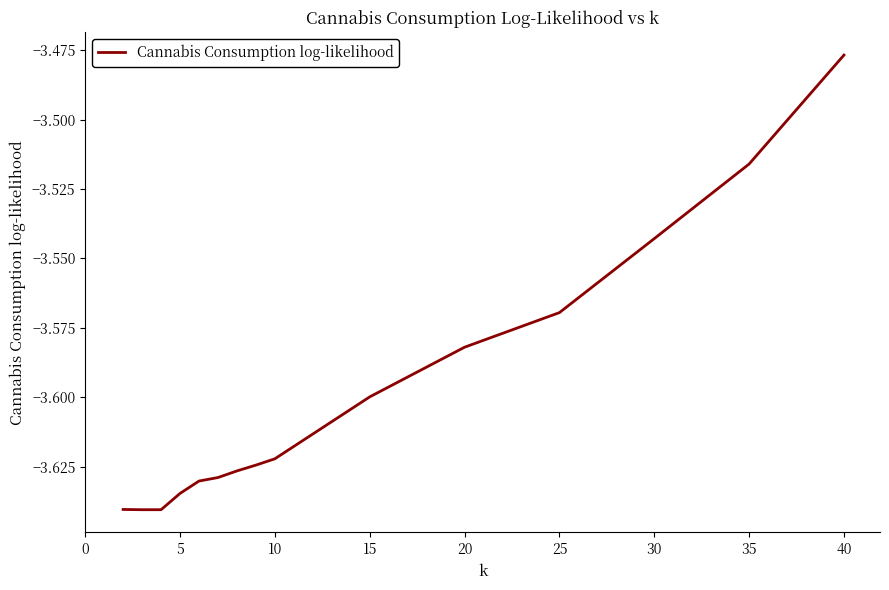

How many lines are shown in the chart?

1